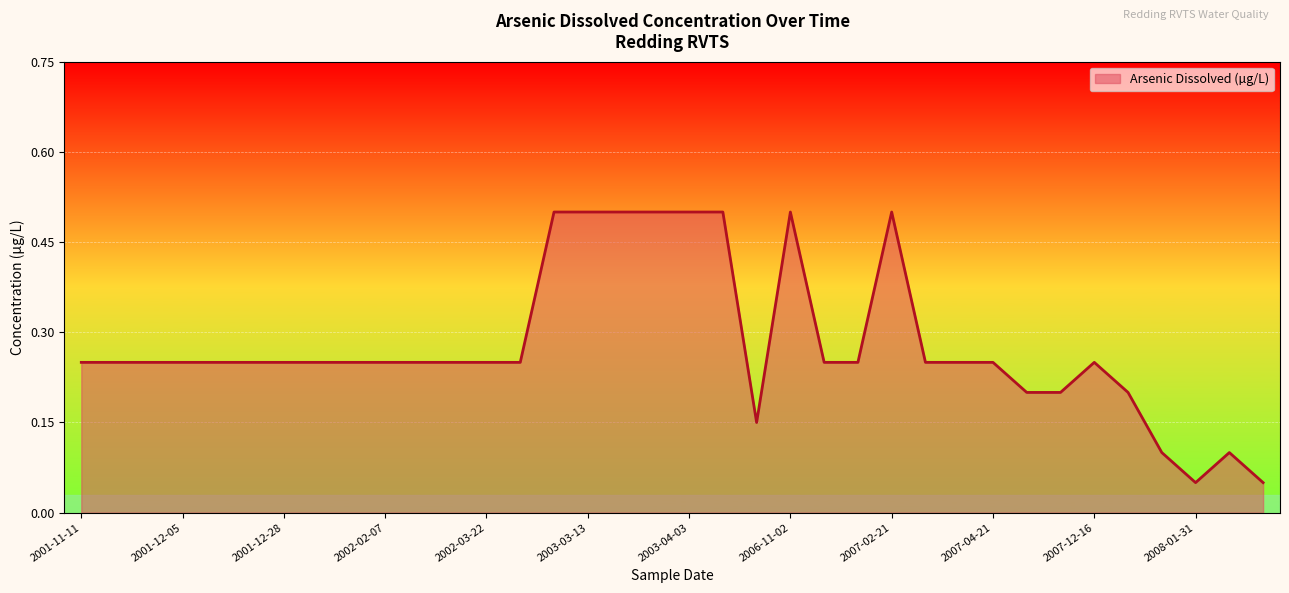

Is it true that the value at 2003-04-03 is 0.2?

False